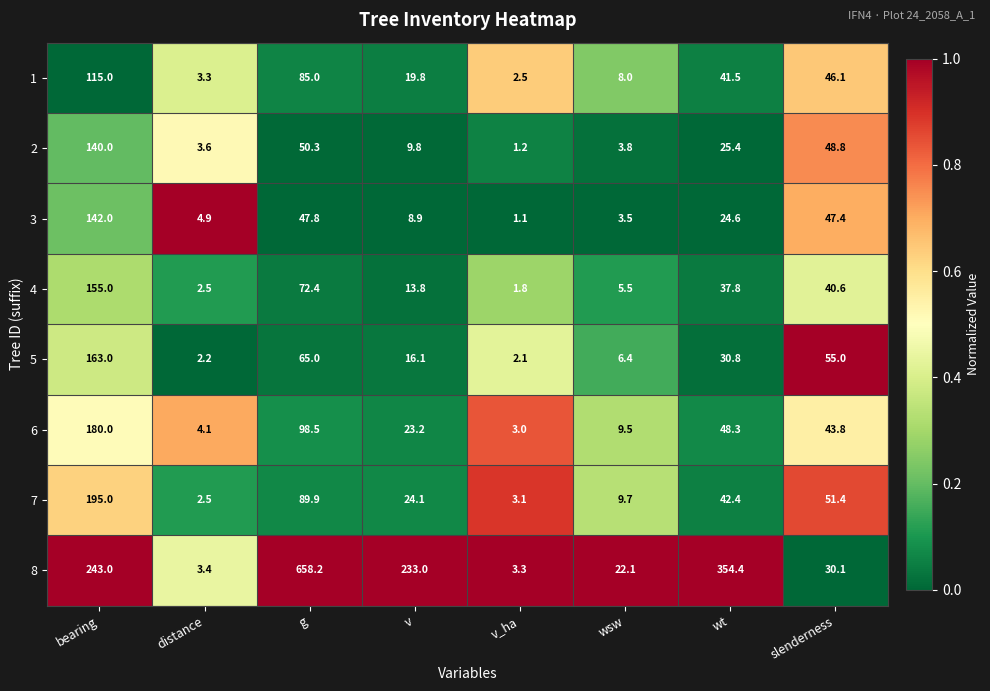

Is it true that 3 equals 24.6 at wt?

True